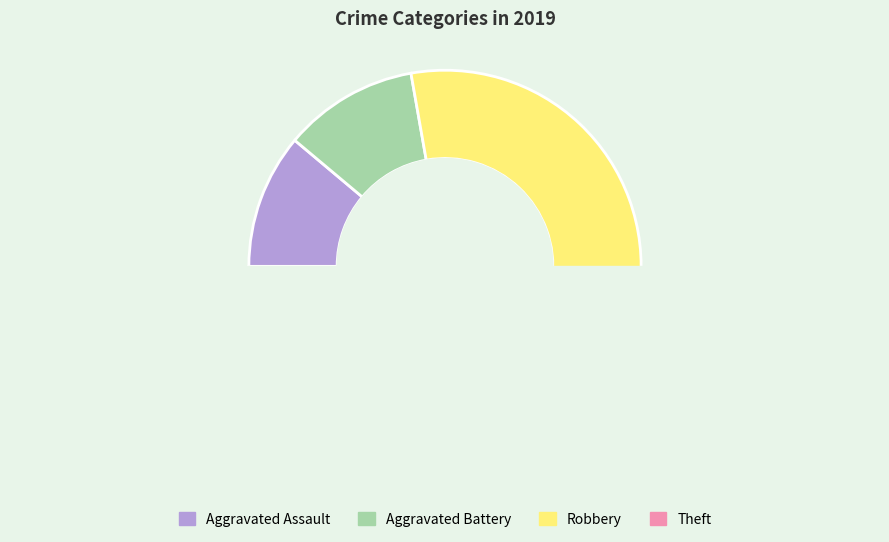

What percentage is NOT represented by Theft?

51.9%